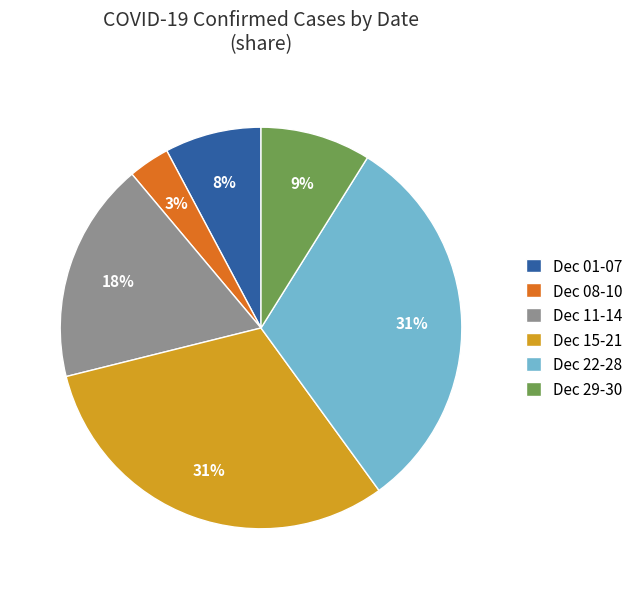

To the nearest percent, what is the difference between the largest and smallest slice percentages?

28%